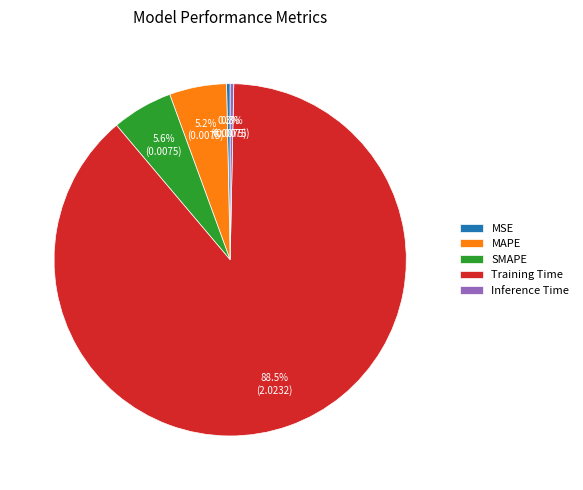

What is the total percentage of SMAPE and Inference Time?

5.9%